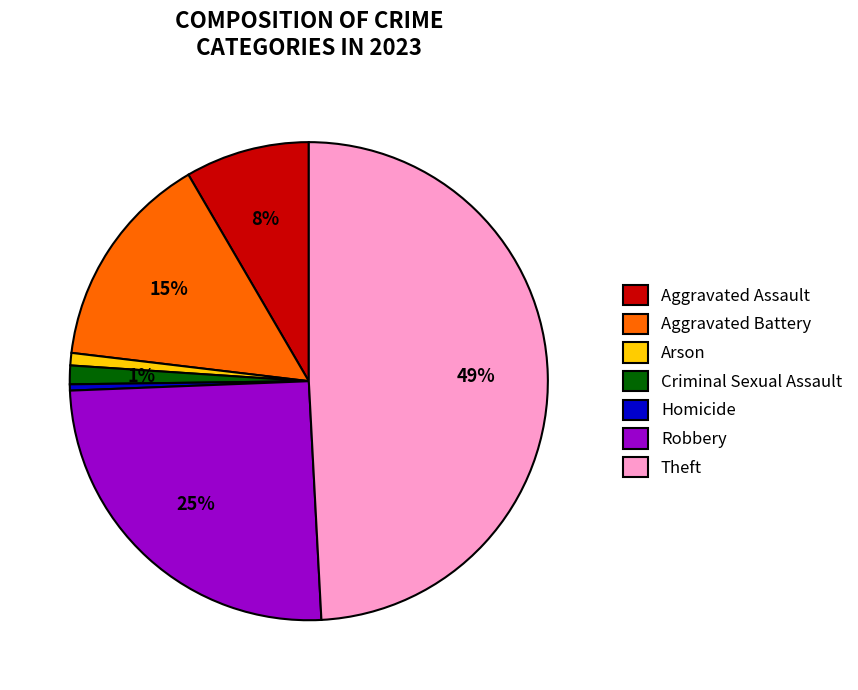

Is Arson the majority of the pie?

No